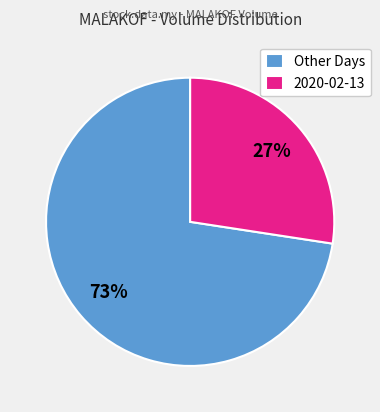

What is the largest slice in the pie chart?

Other Days